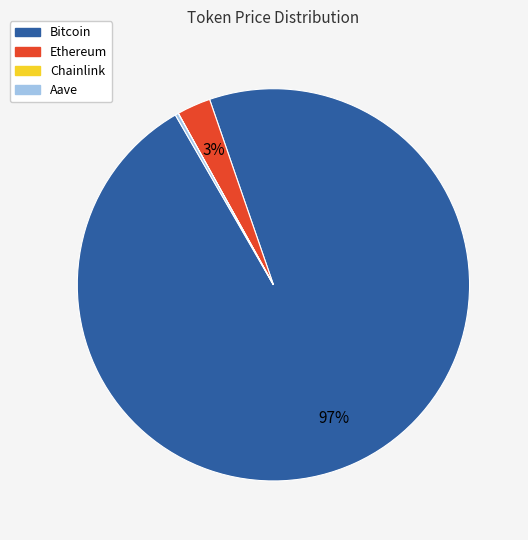

To the nearest percent, what is the average slice percentage?

25%